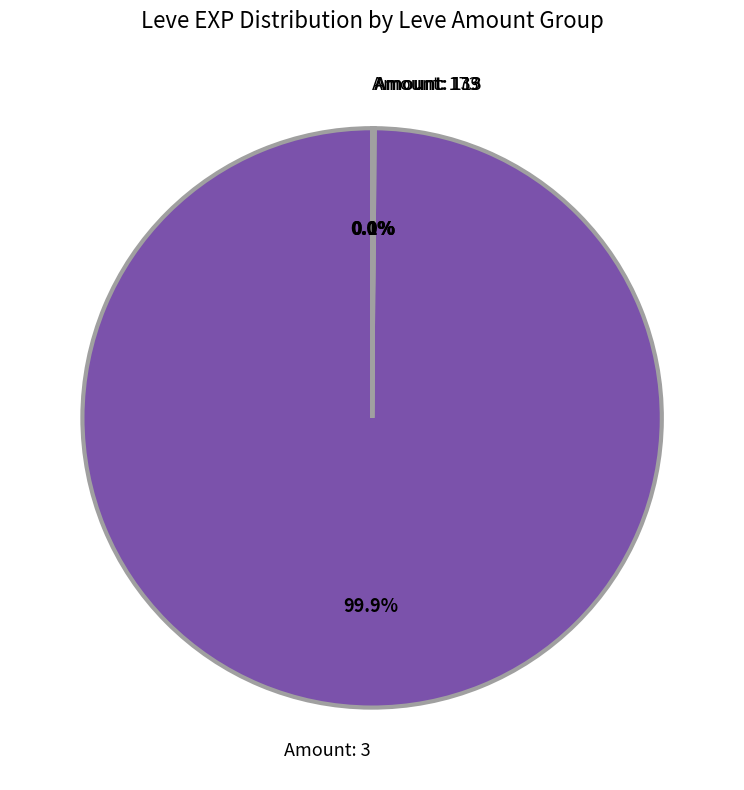

What is the largest slice in the pie chart?

Amount: 3